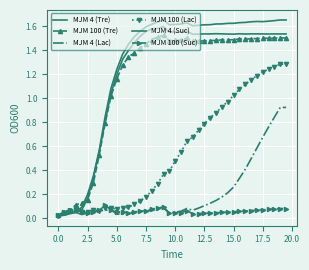

At how many categories does at least one series exceed 1?

31